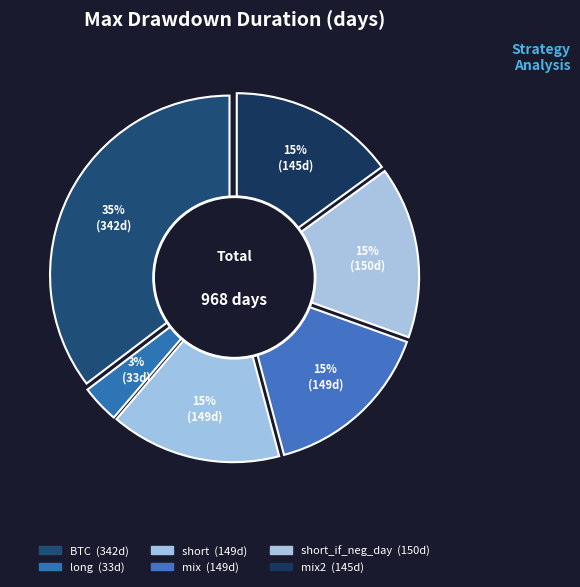

Combined, do long and mix2 account for over 50%?

No